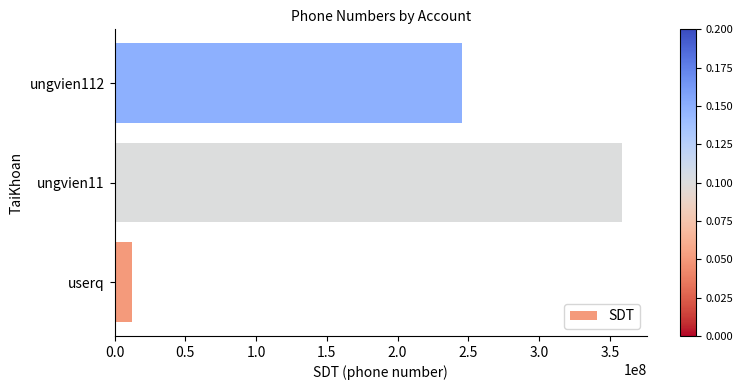

Rank the categories by value from highest to lowest.

ungvien11, ungvien112, userq